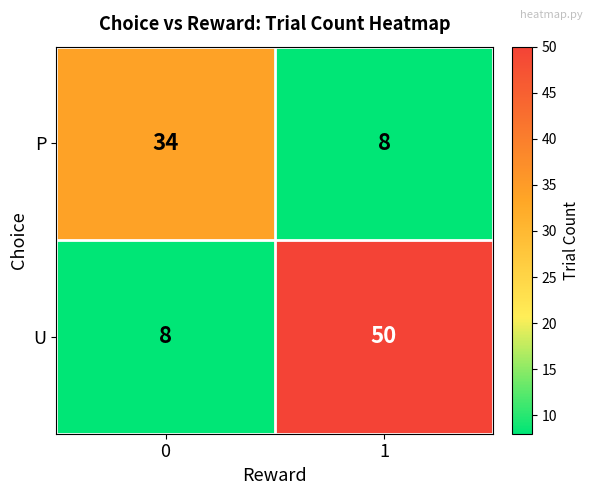

Is it true that P equals 34 at 0?

True